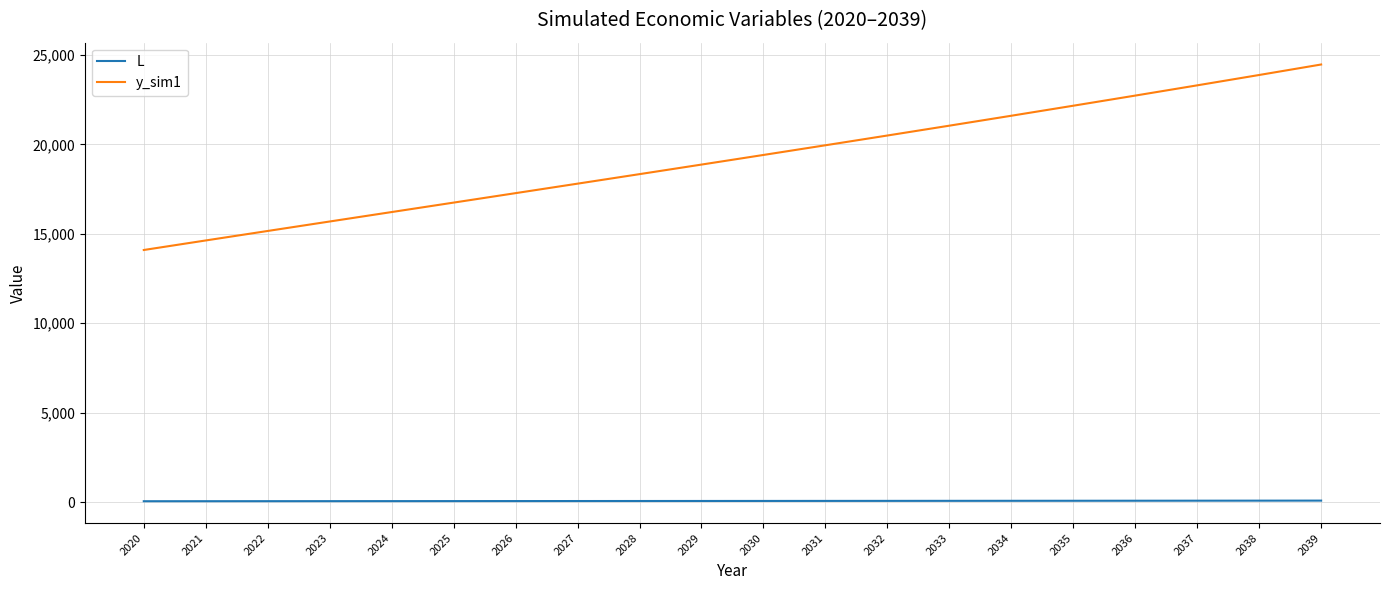

The y_sim1 series shows 24195.4 at 2020. True or false?

False